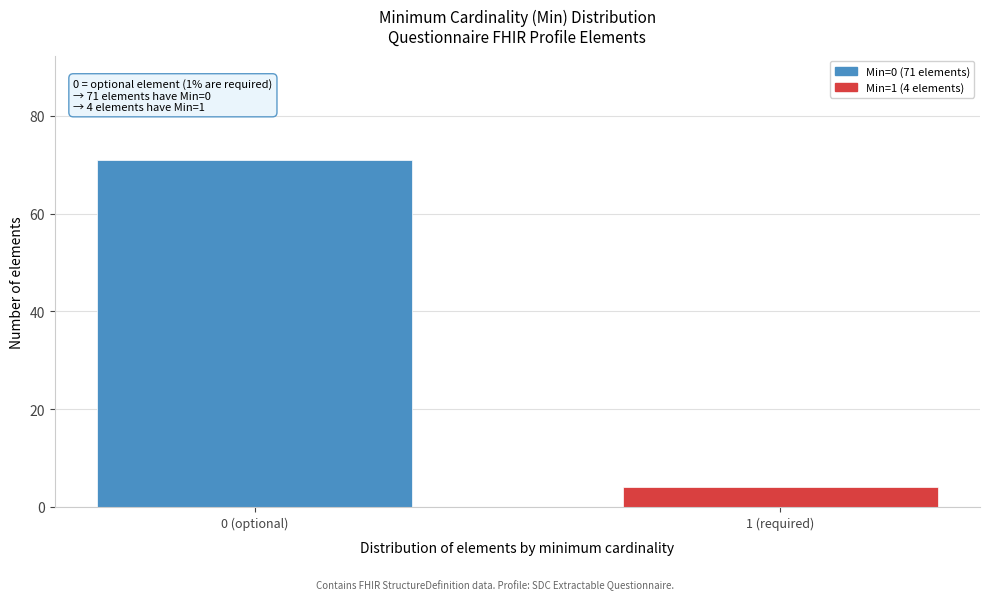

Reading left to right, extract all data points from this chart.

71	4